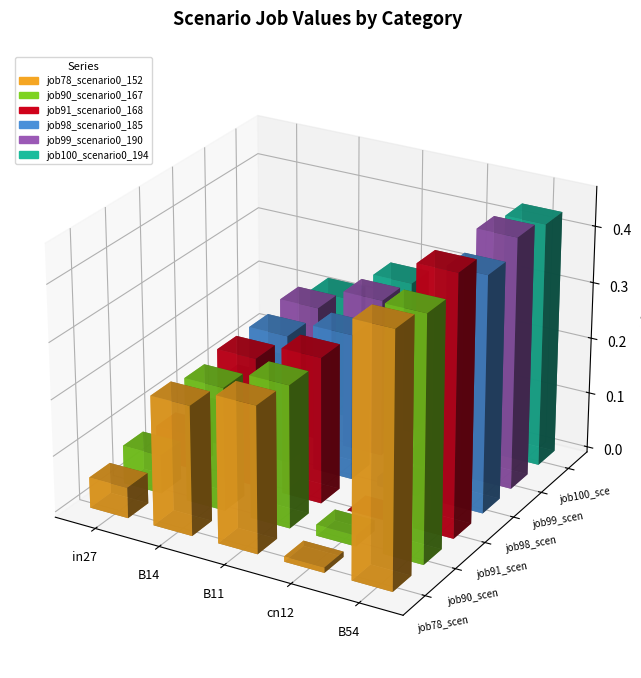

At cn12, list the series in order from smallest to largest.

job91_scenario0_168, job78_scenario0_152, job98_scenario0_185, job99_scenario0_190, job90_scenario0_167, job100_scenario0_194